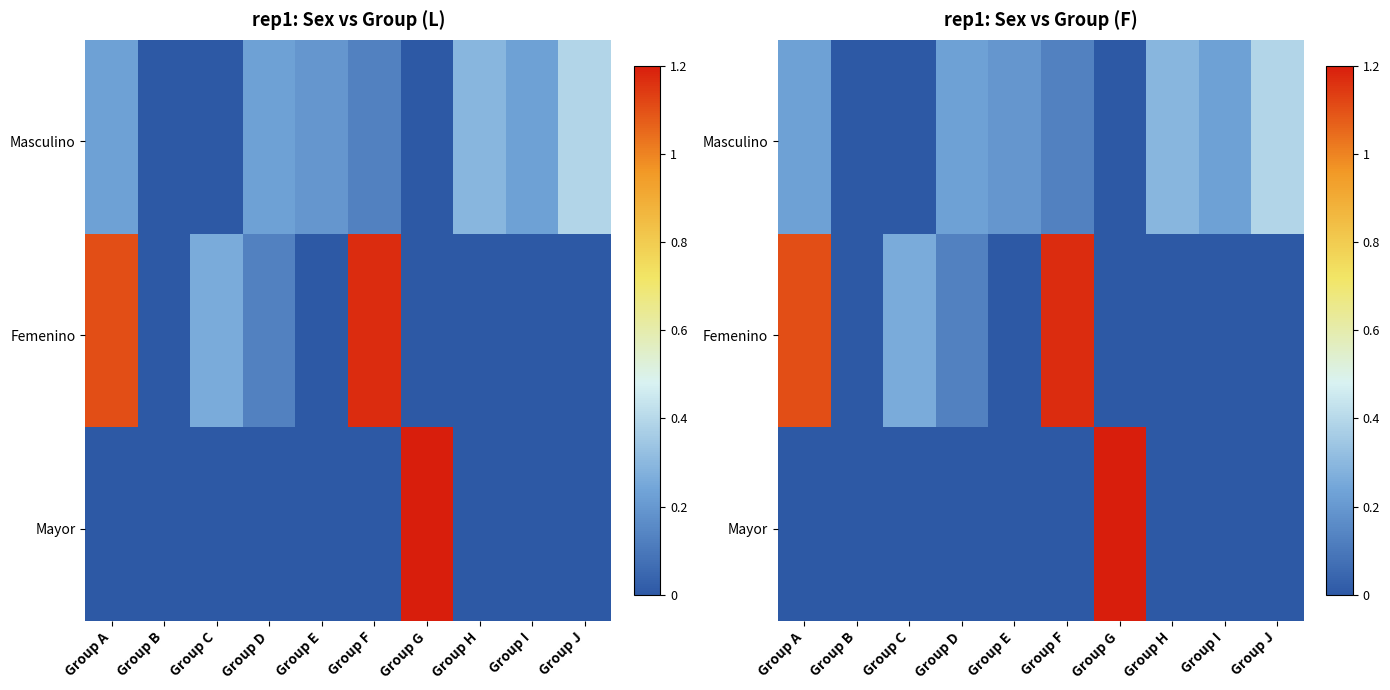

Read the Masculino value at Group A.

0.2